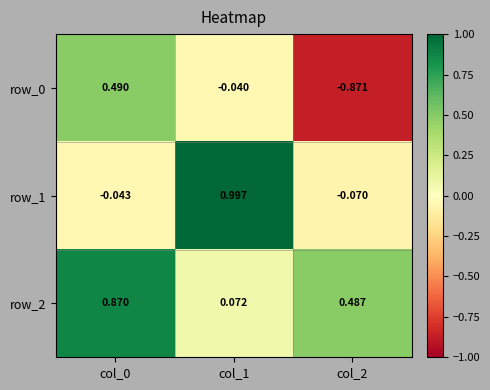

How many categories are shown in the chart?

3